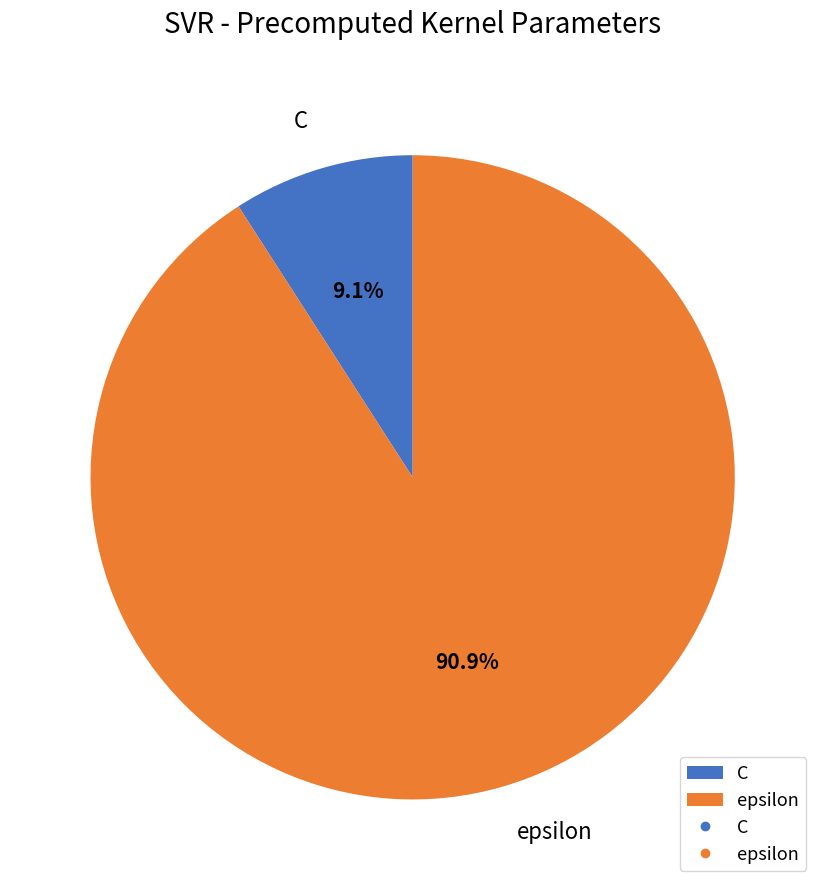

The epsilon slice represents 99% of the pie. True or false?

False